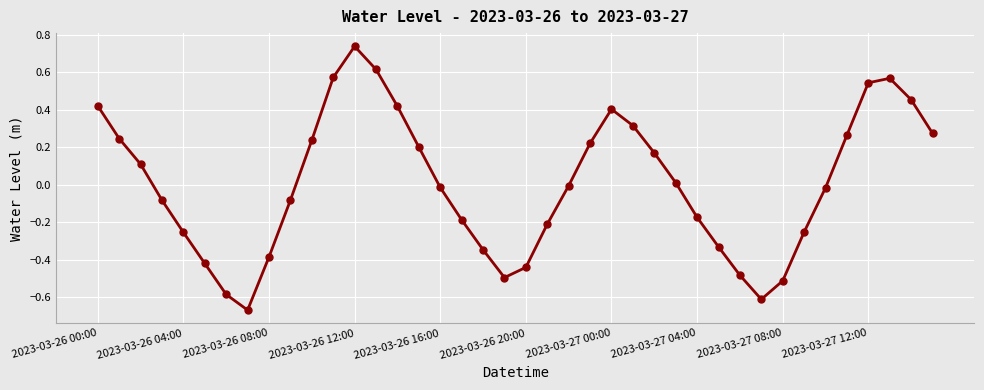

What is the difference between the maximum and second lowest values?

1.3